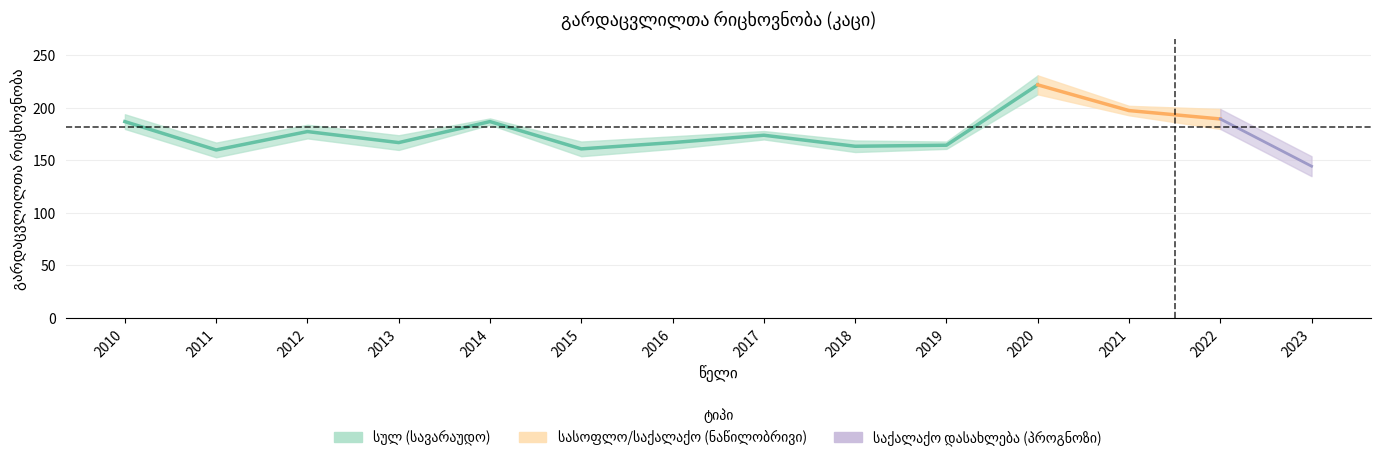

What is the maximum value shown in the chart?

231